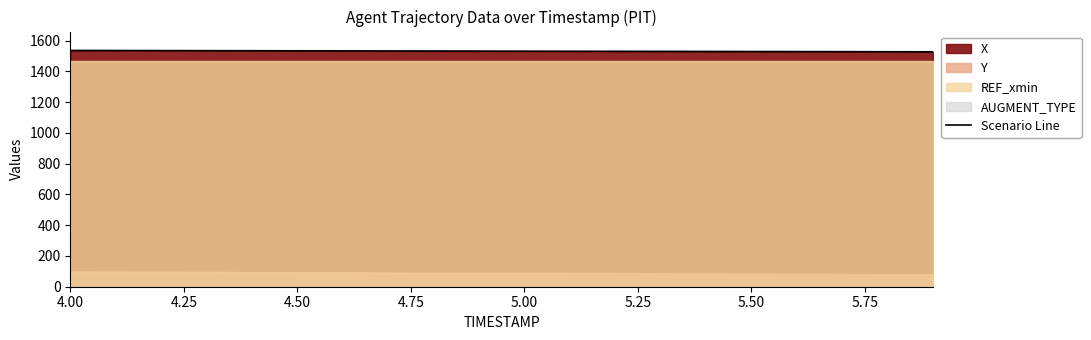

Which category has the highest value across all series?

4.00